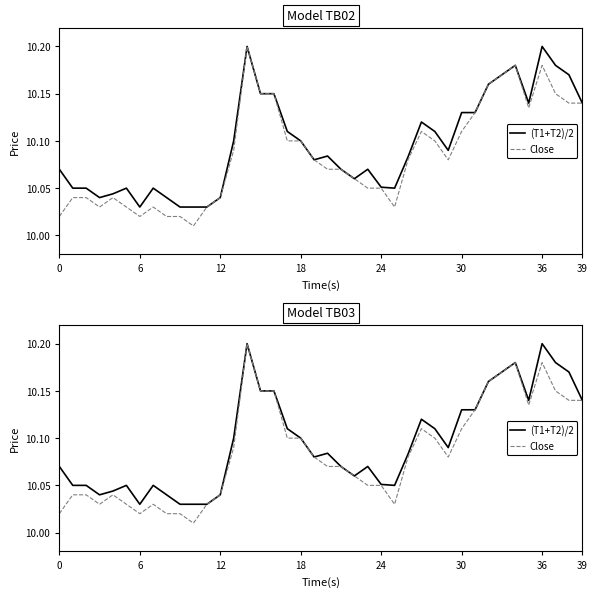

At 39, list the series in order from smallest to largest.

Close, (T1+T2)/2